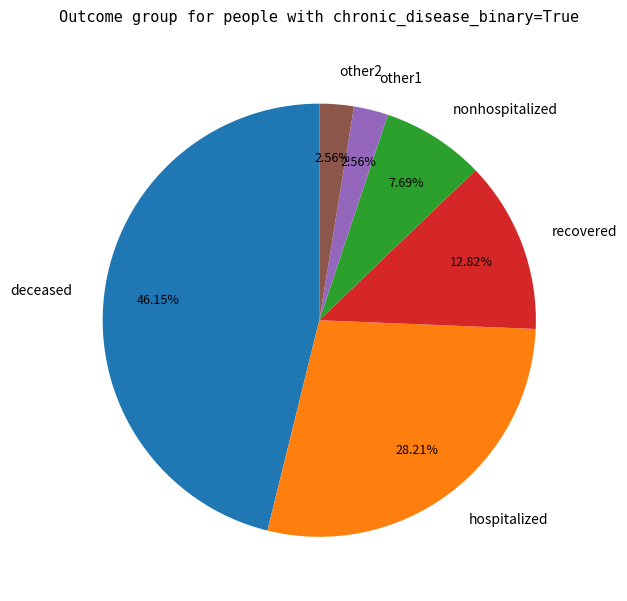

Does any single category account for the majority?

No